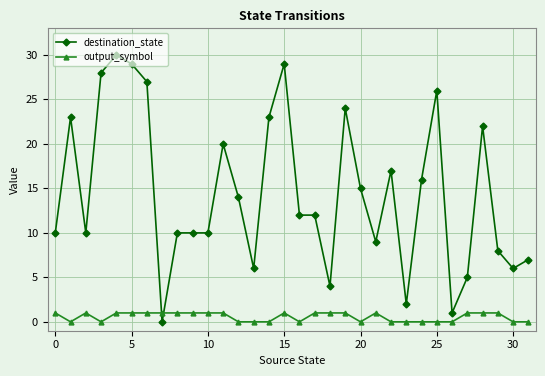

Which series has the widest spread of values?

destination_state